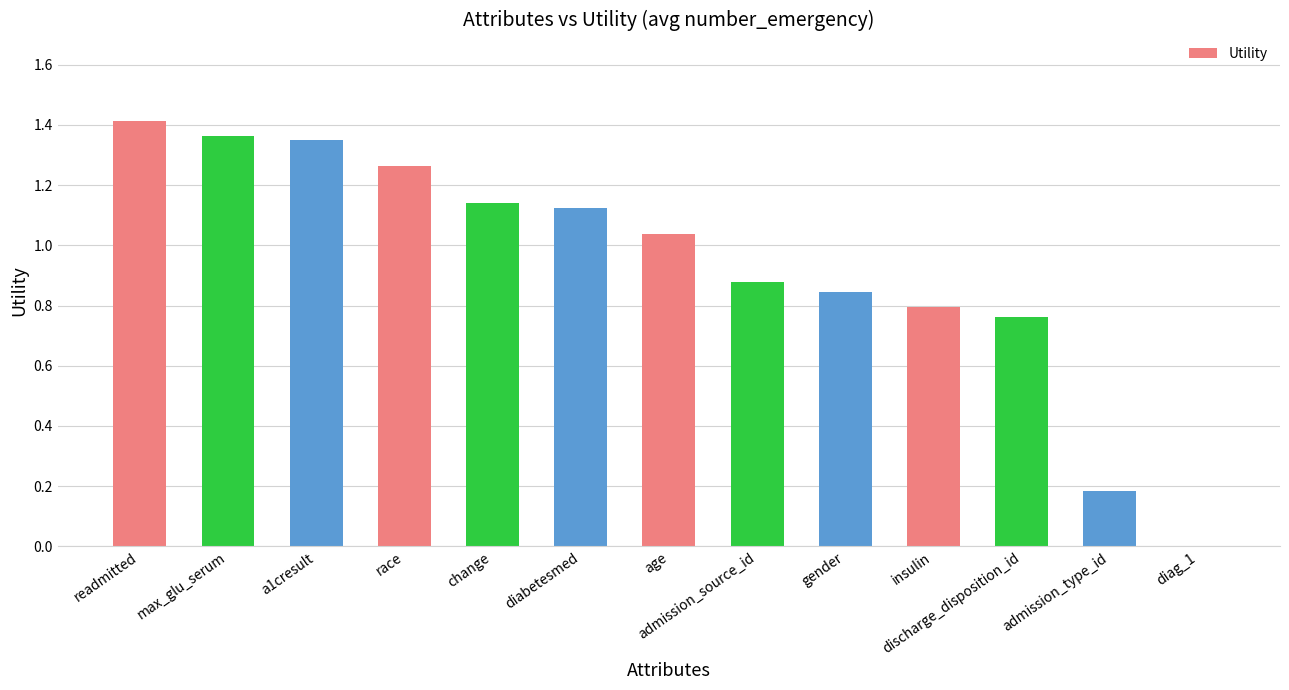

Where does the data first go above 1?

readmitted